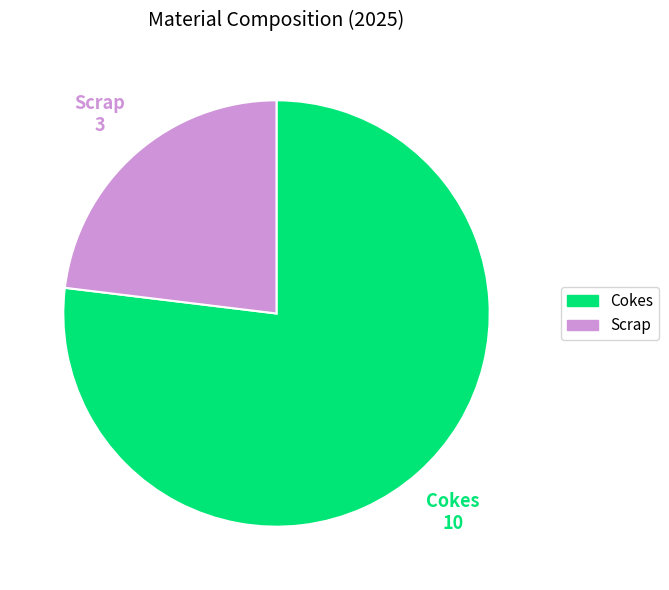

How many slices are in this pie chart?

2